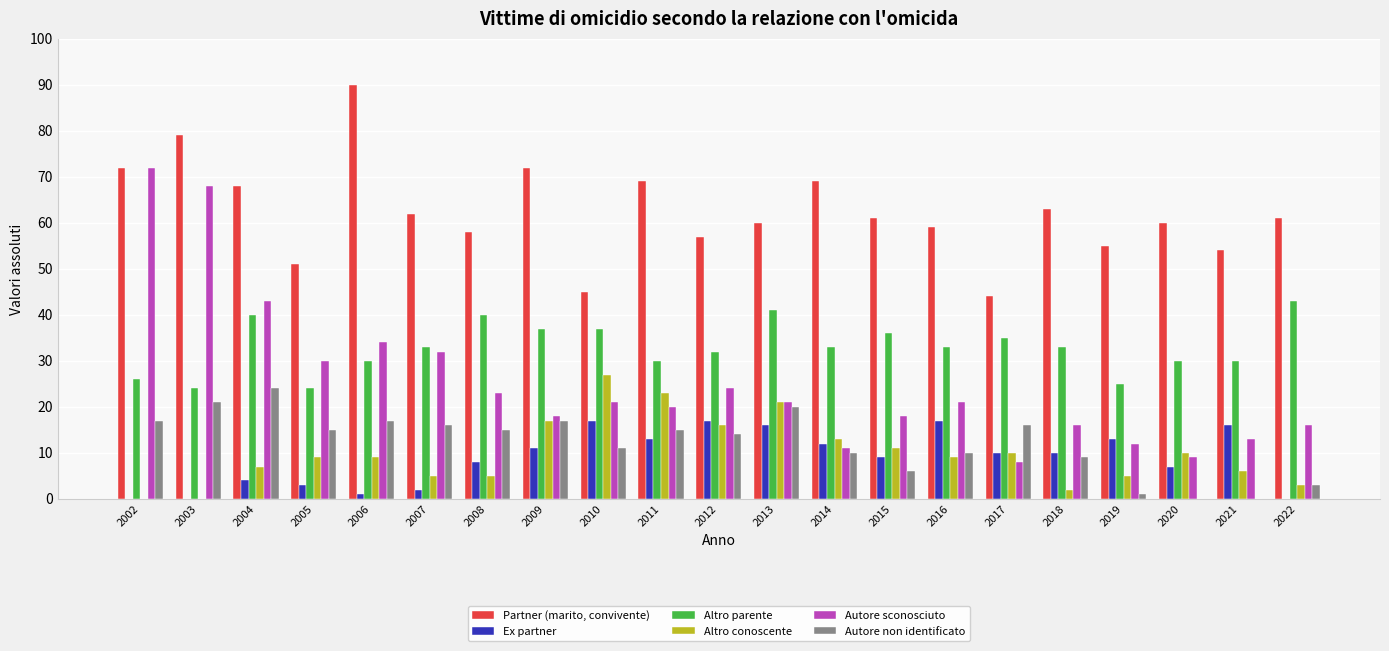

Is the value of Autore sconosciuto at 2004 greater than the value of Altro parente at 2004?

Yes